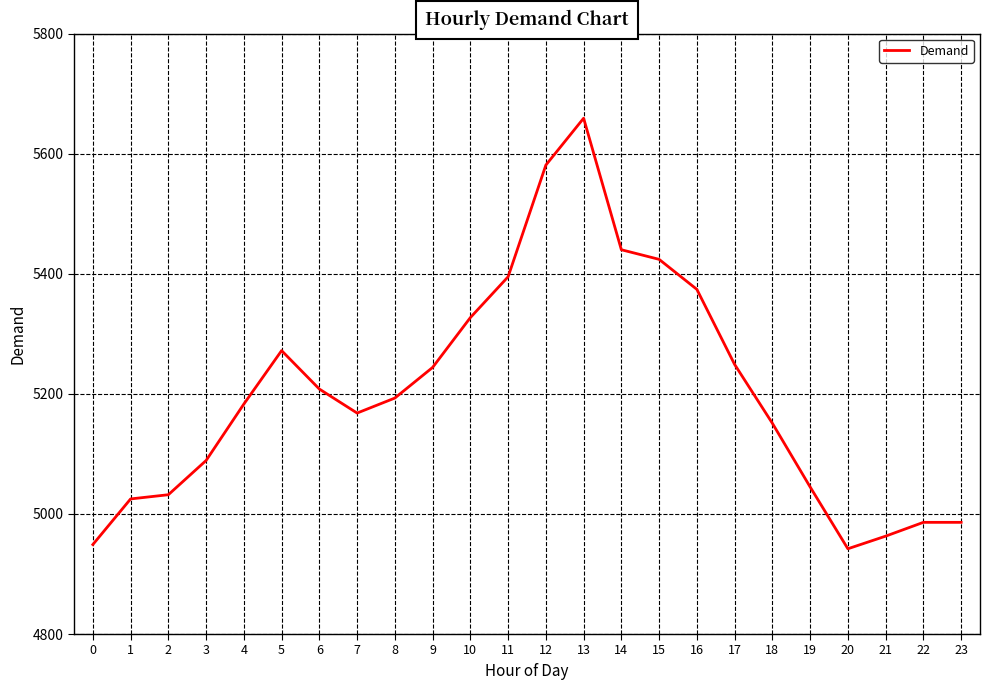

Between 23 and 6, which is larger?

6